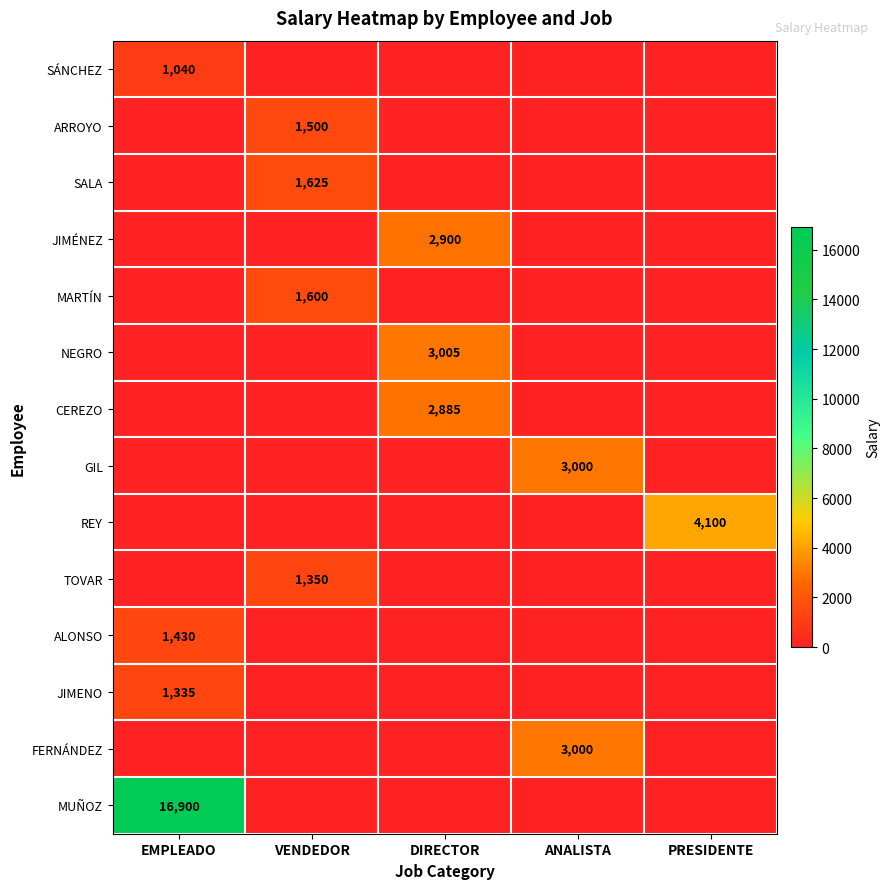

The ALONSO series shows 1430 at EMPLEADO. True or false?

True